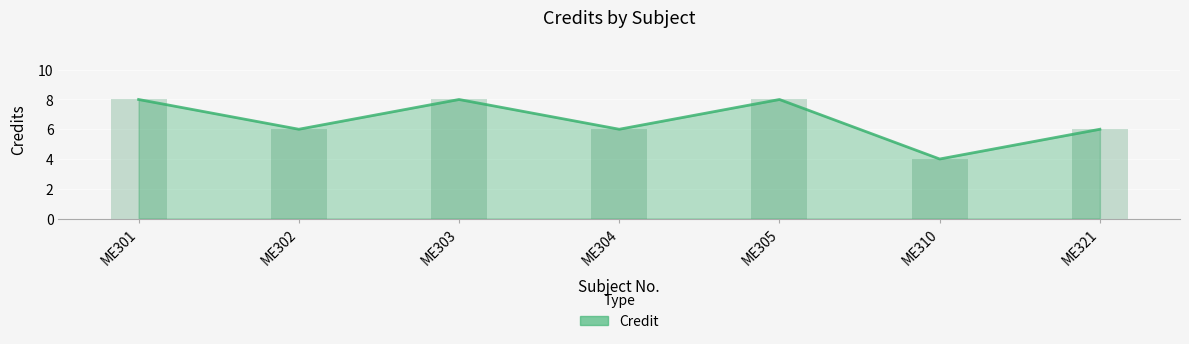

List the labels in order of value, largest first.

ME301, ME303, ME305, ME302, ME304, ME321, ME310